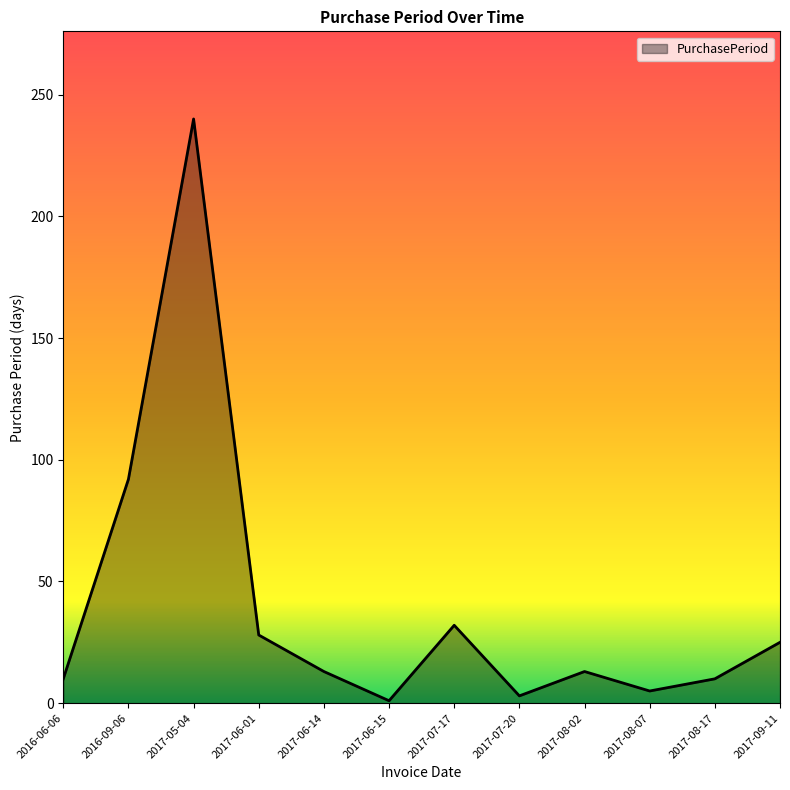

At which label is the value closest to 120?

2016-09-06